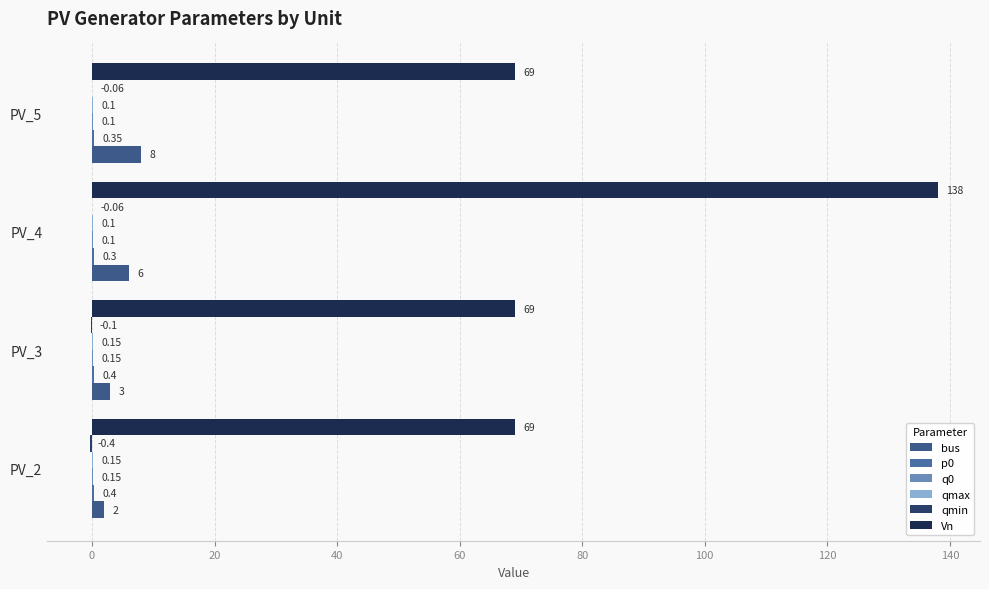

How many bars are there in total?

24